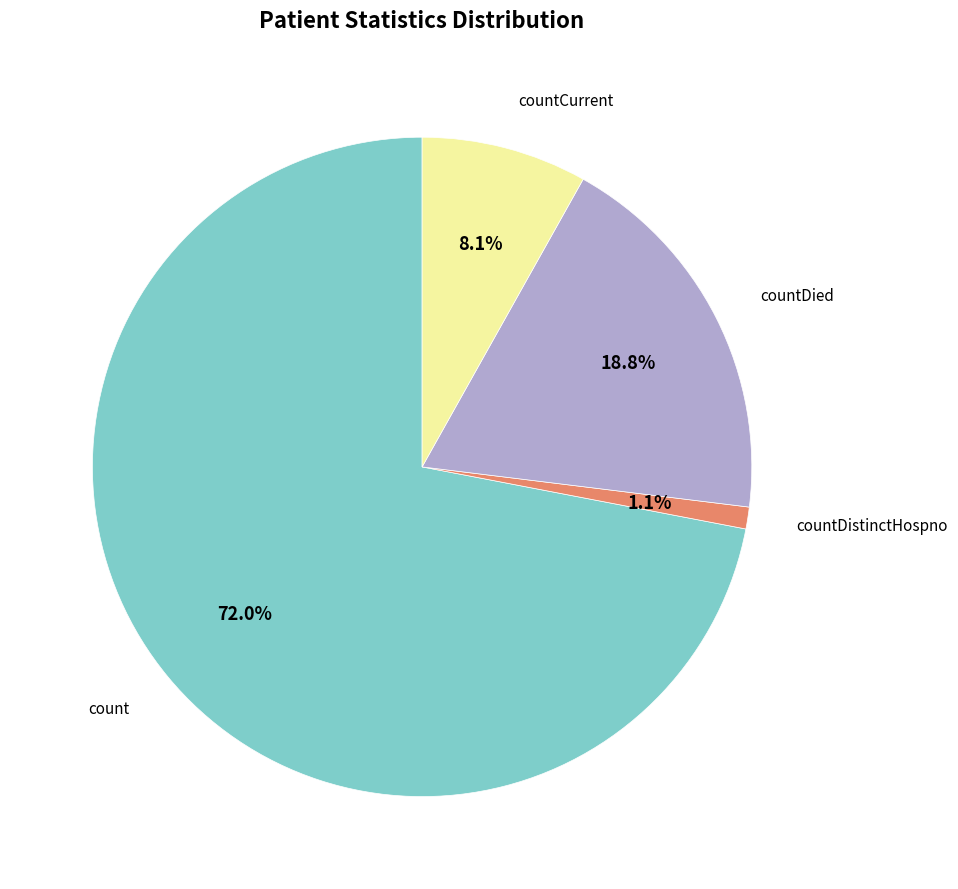

Is there any slice that represents more than half of the pie?

Yes